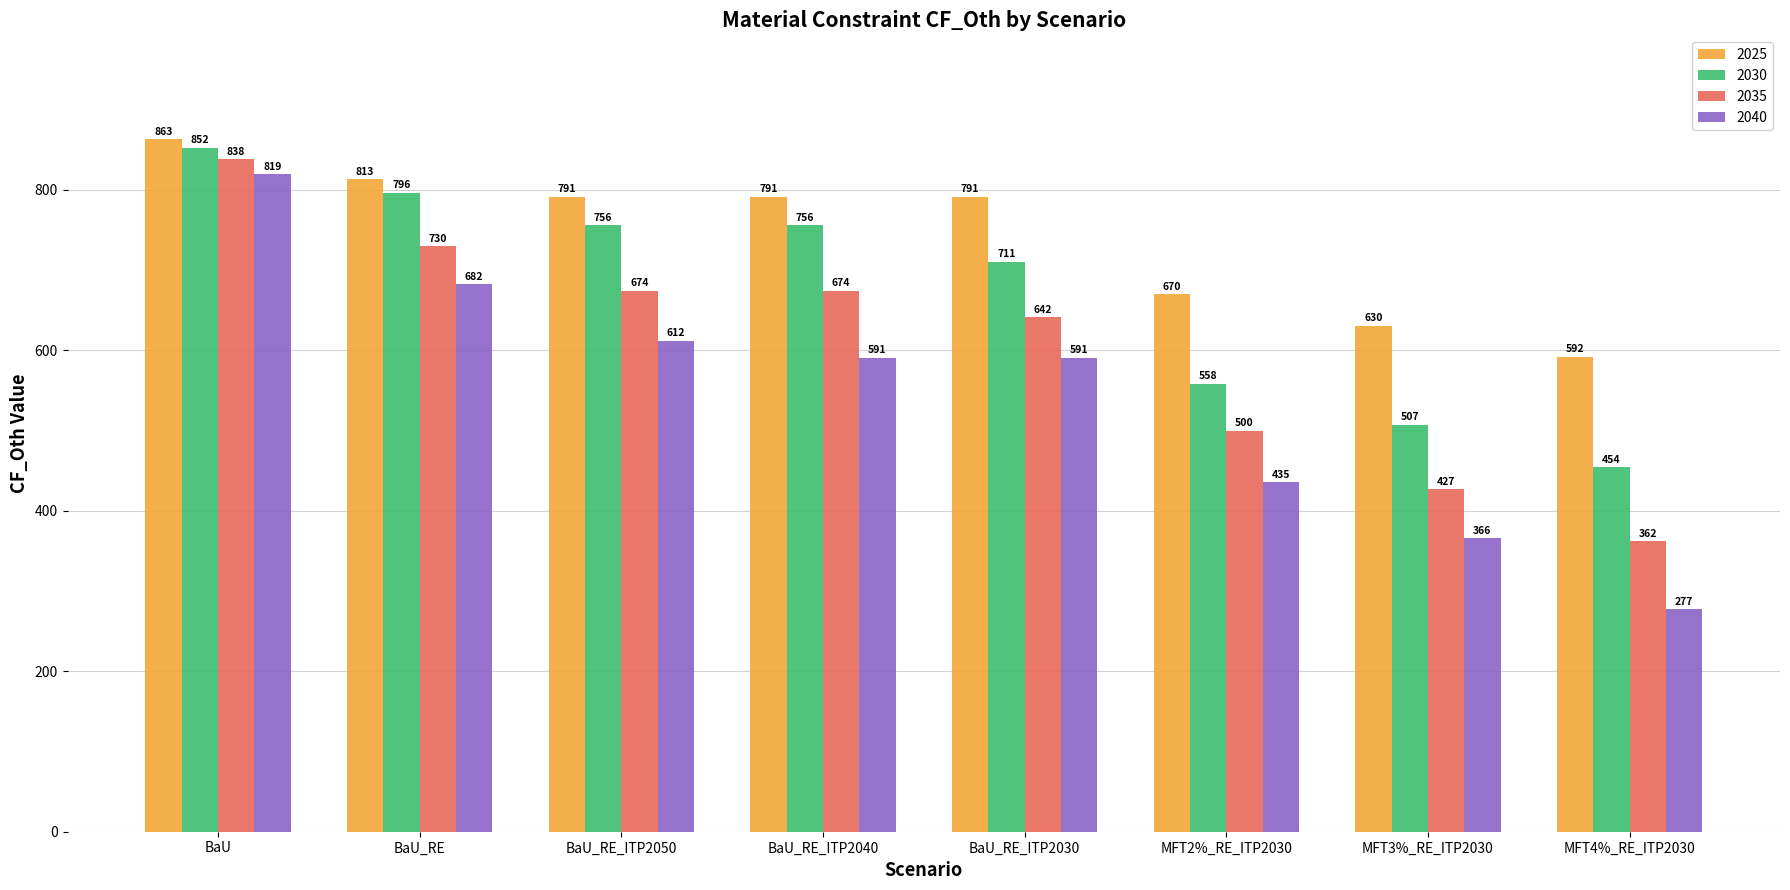

The value of 2025 at BaU is 863.0. True or false?

True